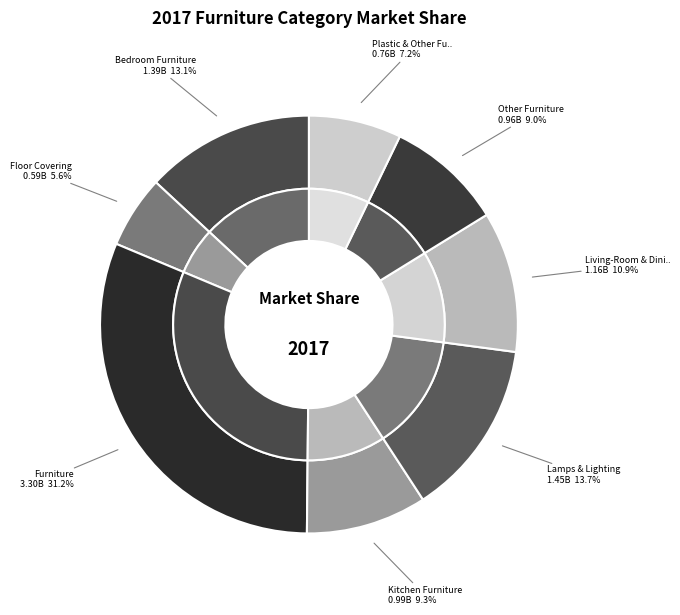

How many segments does this pie chart have?

8